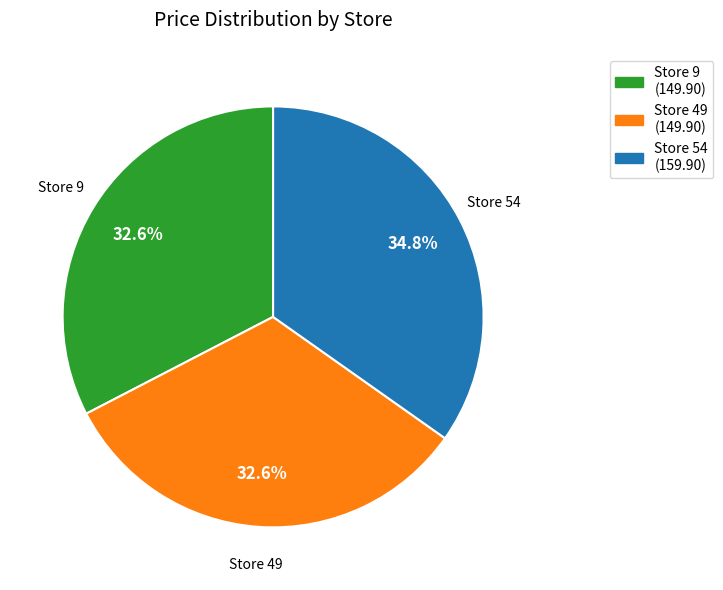

Does any single category account for the majority?

No